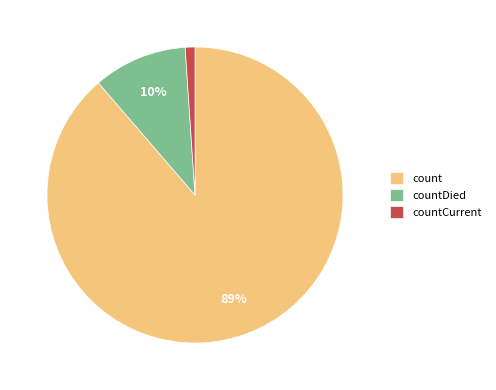

Which slice is the largest?

count